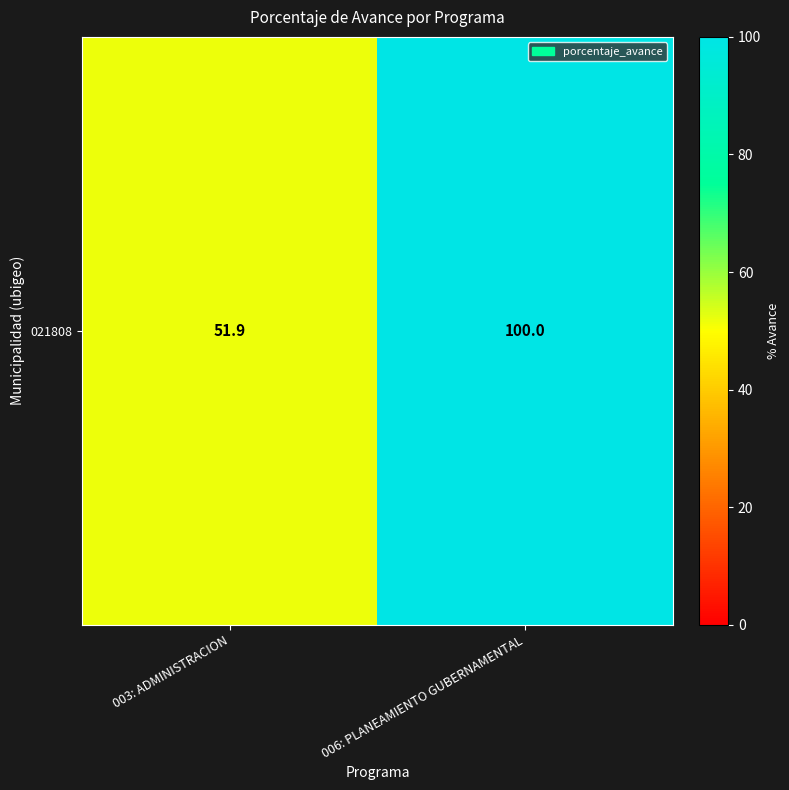

Which category has the lowest value across all series?

003: ADMINISTRACION